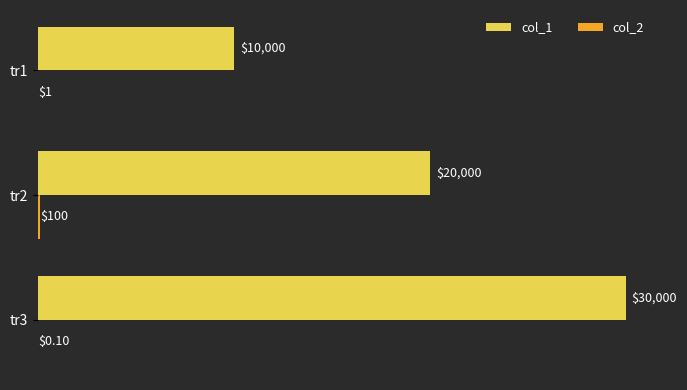

What is the sum of all col_1 values?

60000.0